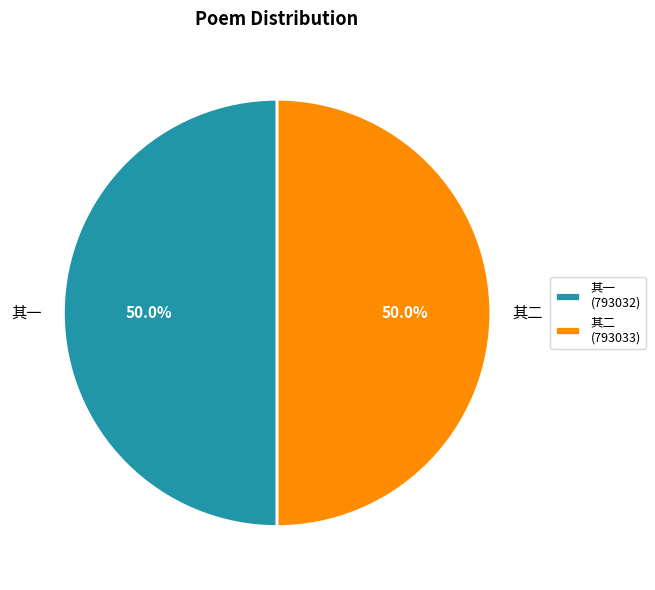

What is the ratio of the value at 其一 to the value at 其二?

1.0